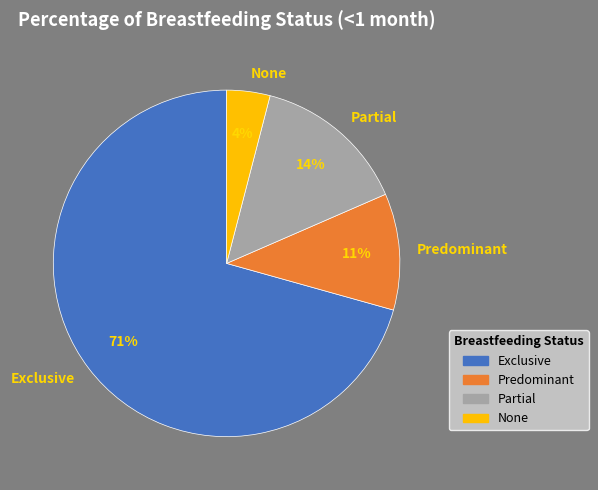

What is the smallest slice in the pie chart?

None